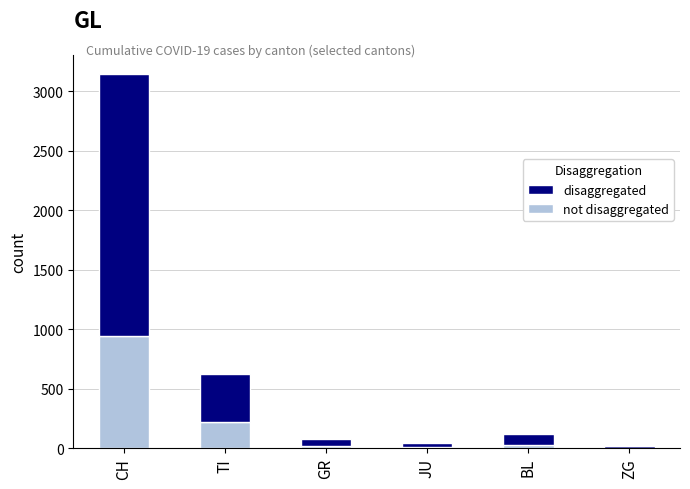

At which category is the sum across all series the highest?

CH